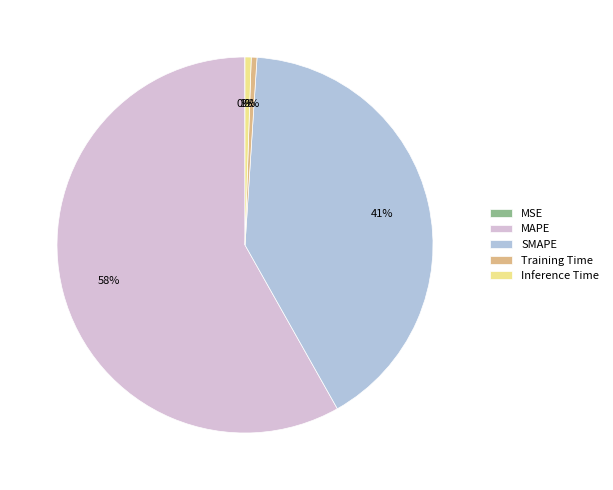

The Inference Time slice represents 15% of the pie. True or false?

False